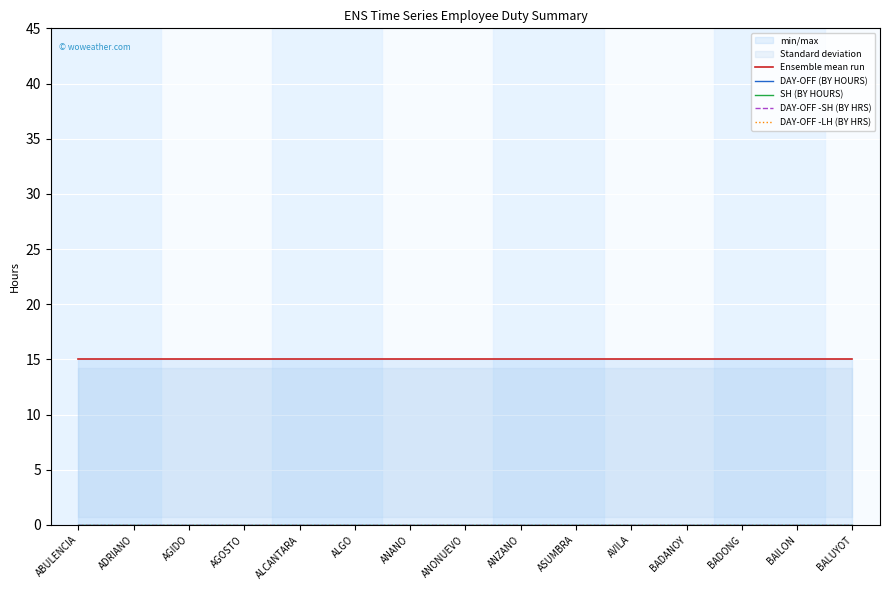

List the labels in order of DAY-OFF -LH (BY HRS) value, largest first.

ABULENCIA, ADRIANO, AGIDO, AGOSTO, ALCANTARA, ALGO, ANANO, ANONUEVO, ANZANO, ASUMBRA, AVILA, BADANOY, BADONG, BAILON, BALUYOT